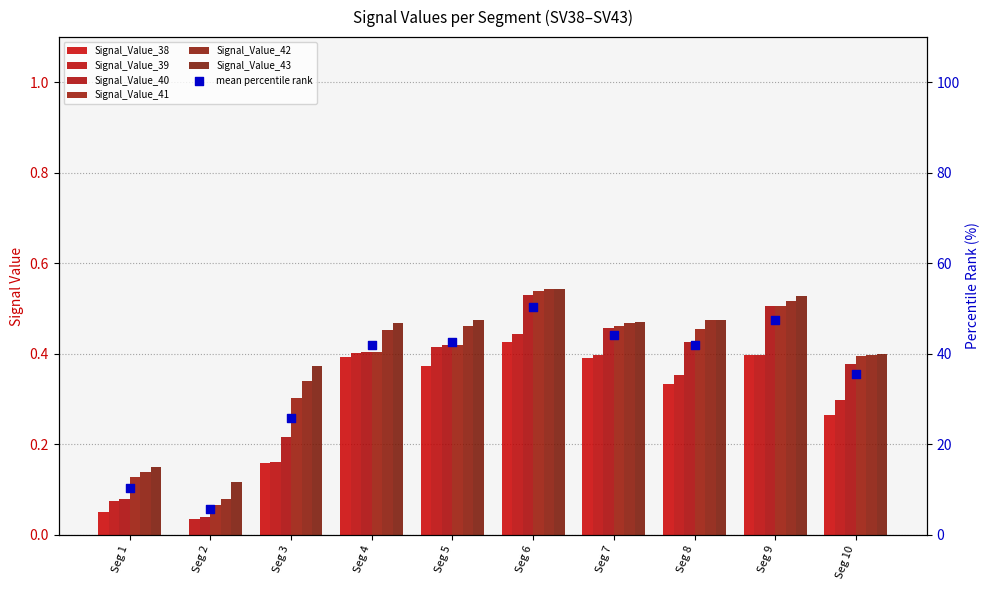

At how many categories does at least one series exceed 0?

10